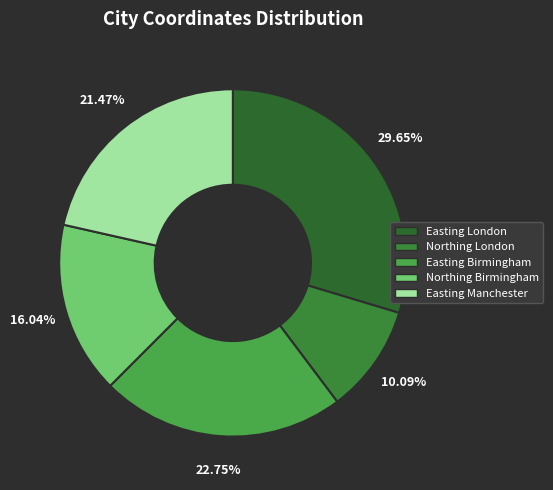

To the nearest percent, what percentage of the pie is Easting Manchester?

21%